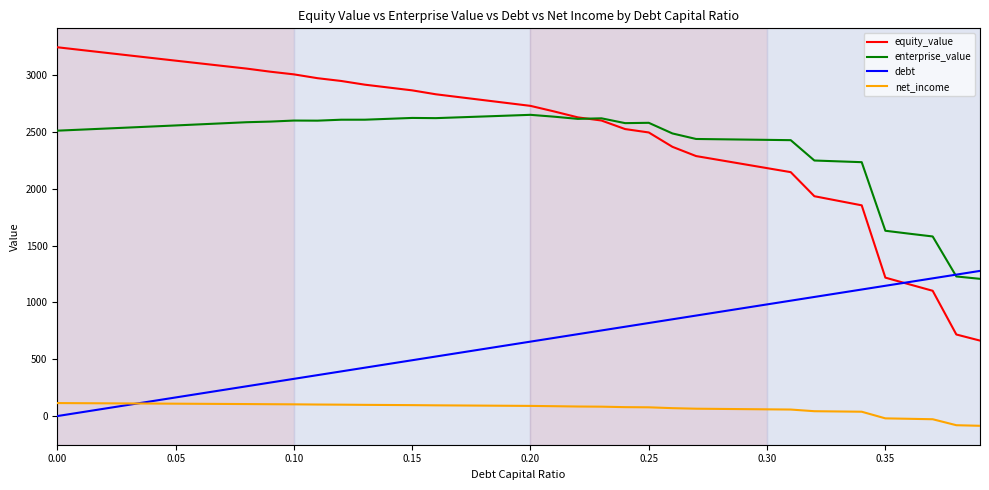

Which series has the widest spread of values?

equity_value